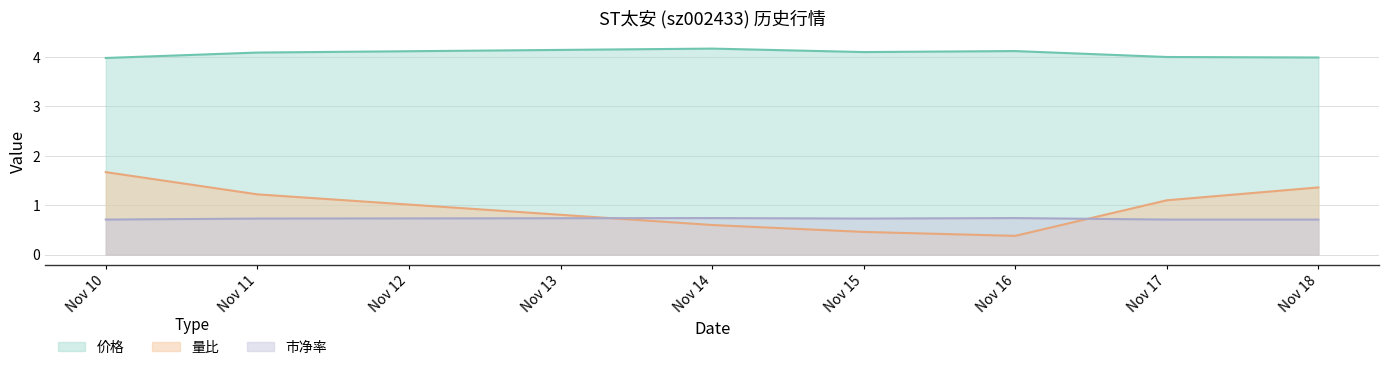

True or false: 量比 and 价格 cross at least once.

False